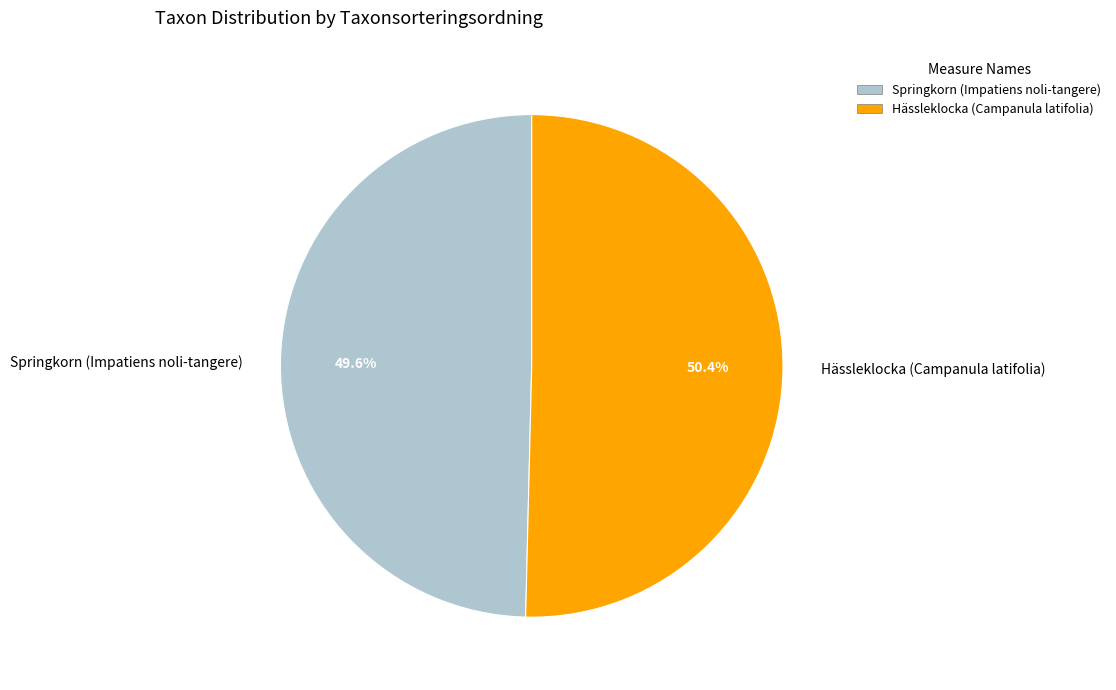

The Hässleklocka (Campanula latifolia) slice represents 41% of the pie. True or false?

False